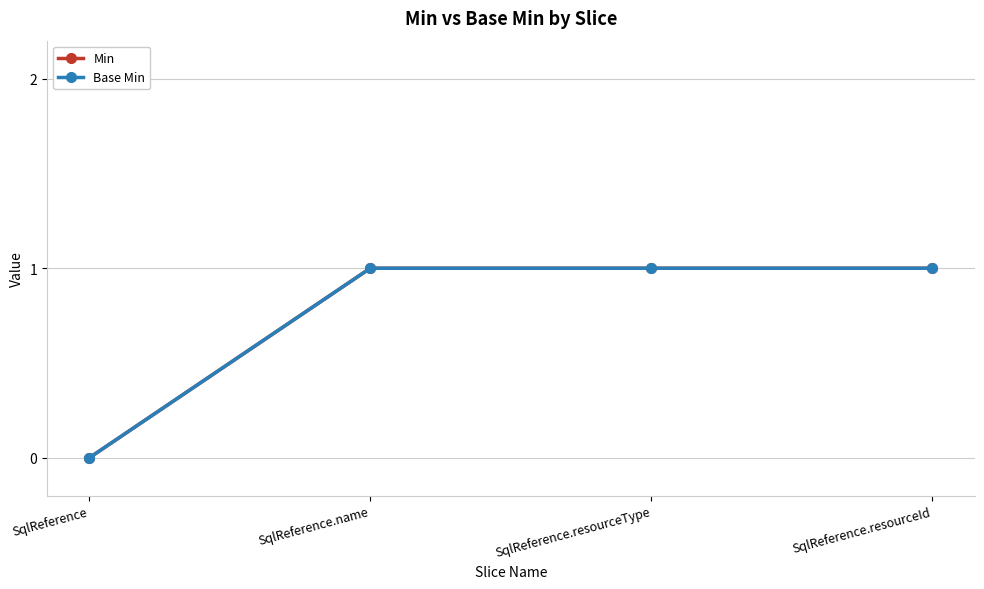

What is the value of the Base Min point at the 4th from the left?

1